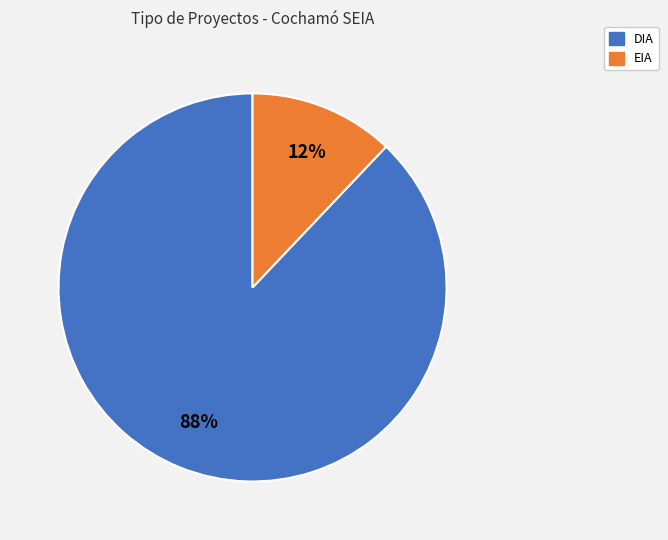

True or false: EIA accounts for 12% of the total.

True